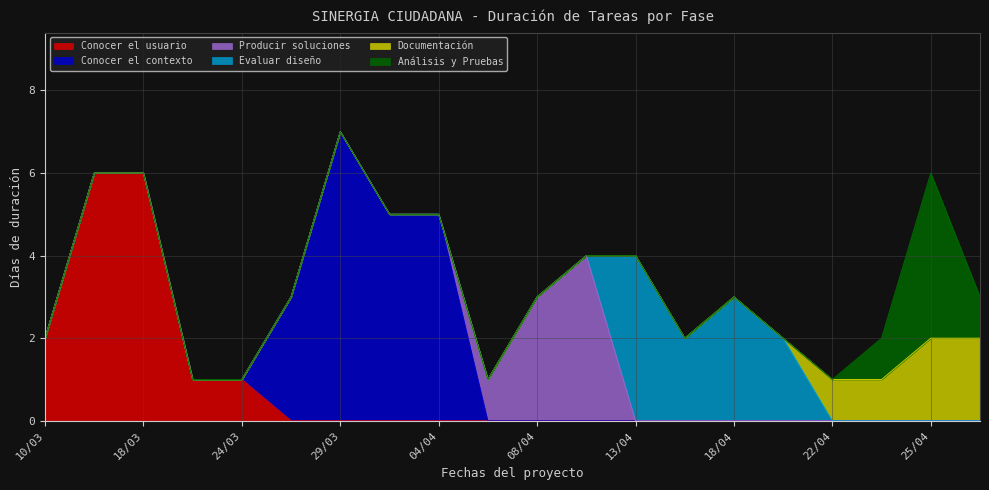

What is the difference between the second highest and minimum values in the Producir soluciones series?

3